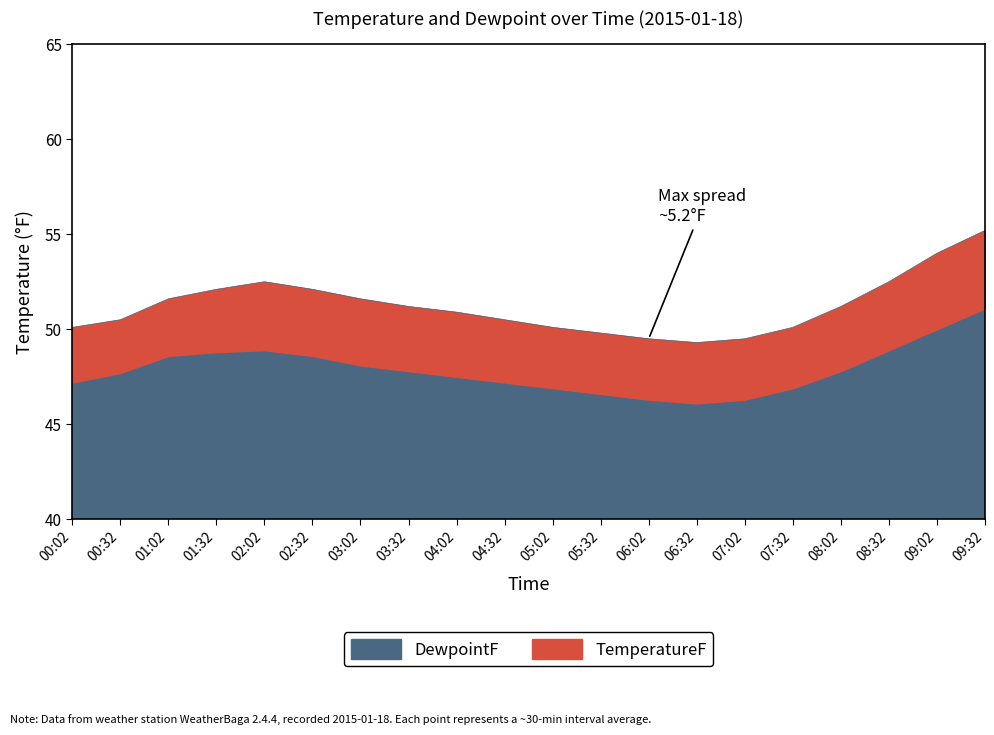

Read the value at 01:32.

52.1